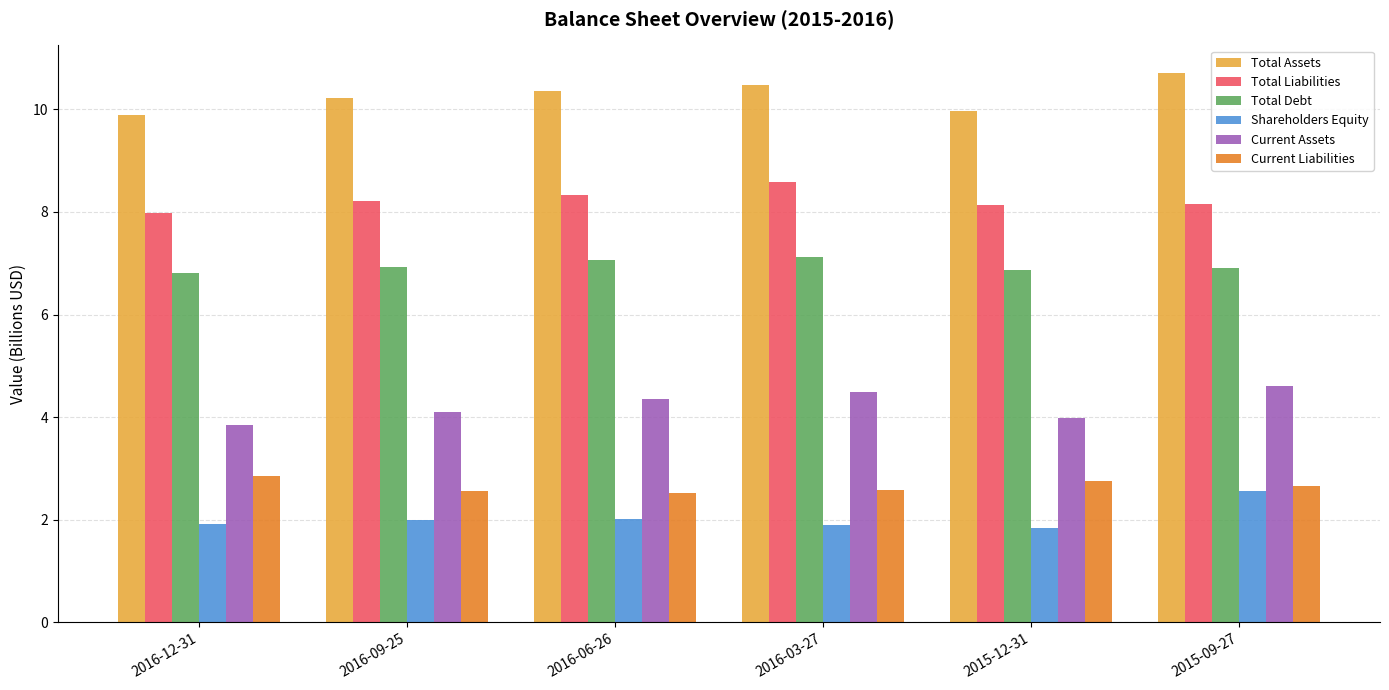

Which series has the largest total across all categories?

Total Assets